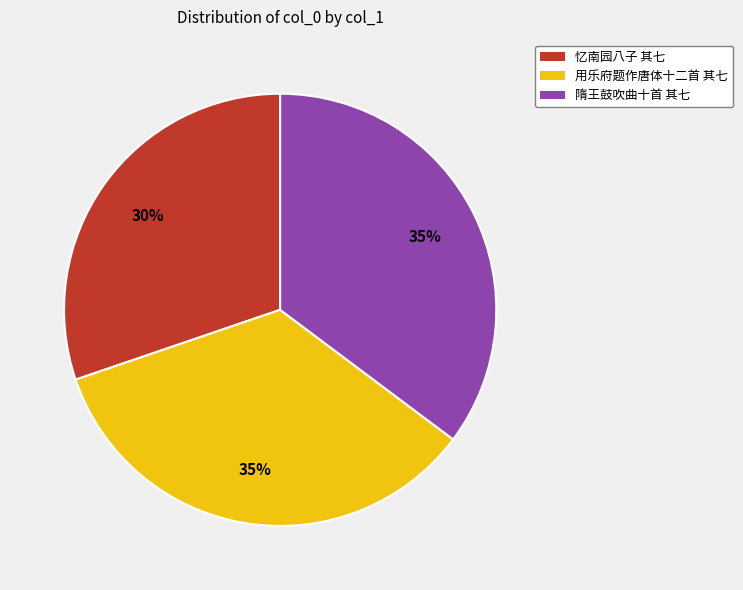

How many segments does this pie chart have?

3